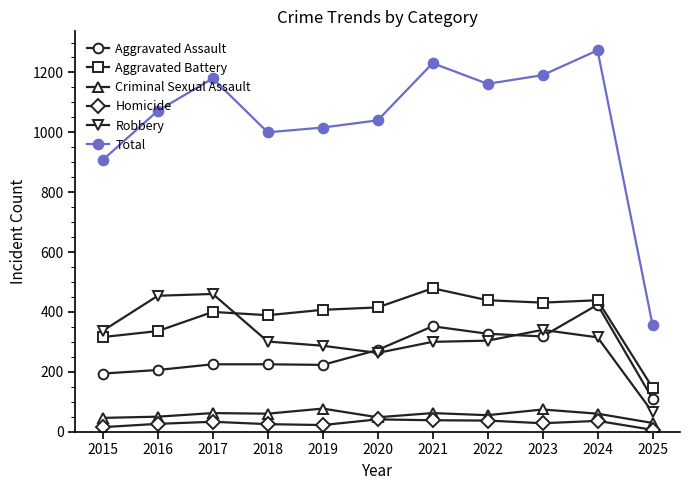

Between 2017 and 2021, which series saw the biggest shift?

Robbery